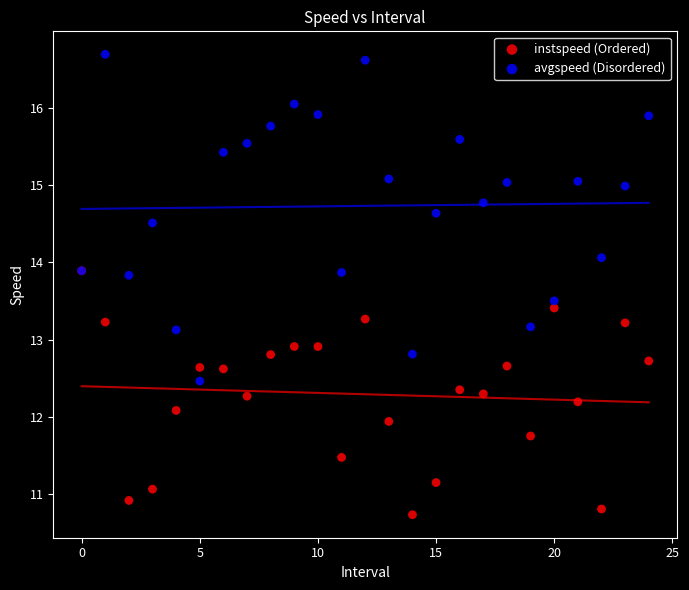

What are all the series names shown in the legend?

instspeed (Ordered), avgspeed (Disordered)